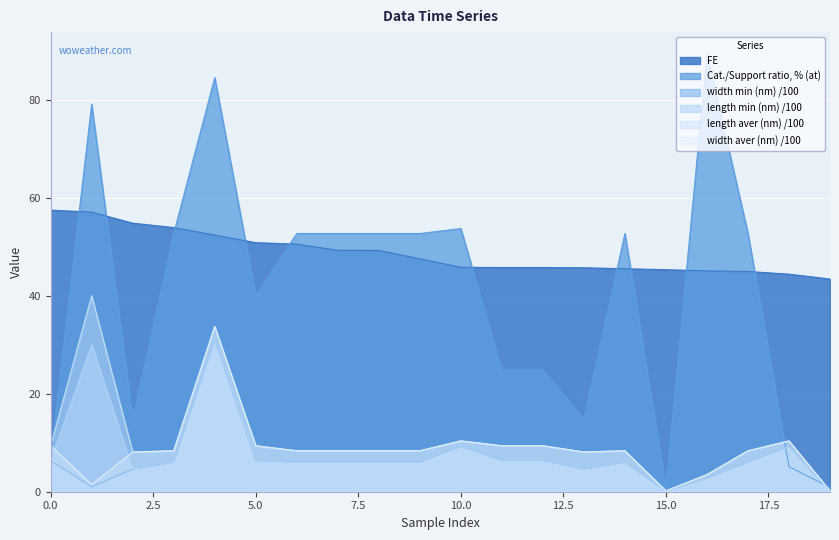

Which series ends up on top after the final intersection of length aver (nm) and Cat./Support ratio, % (at)?

Cat./Support ratio, % (at)